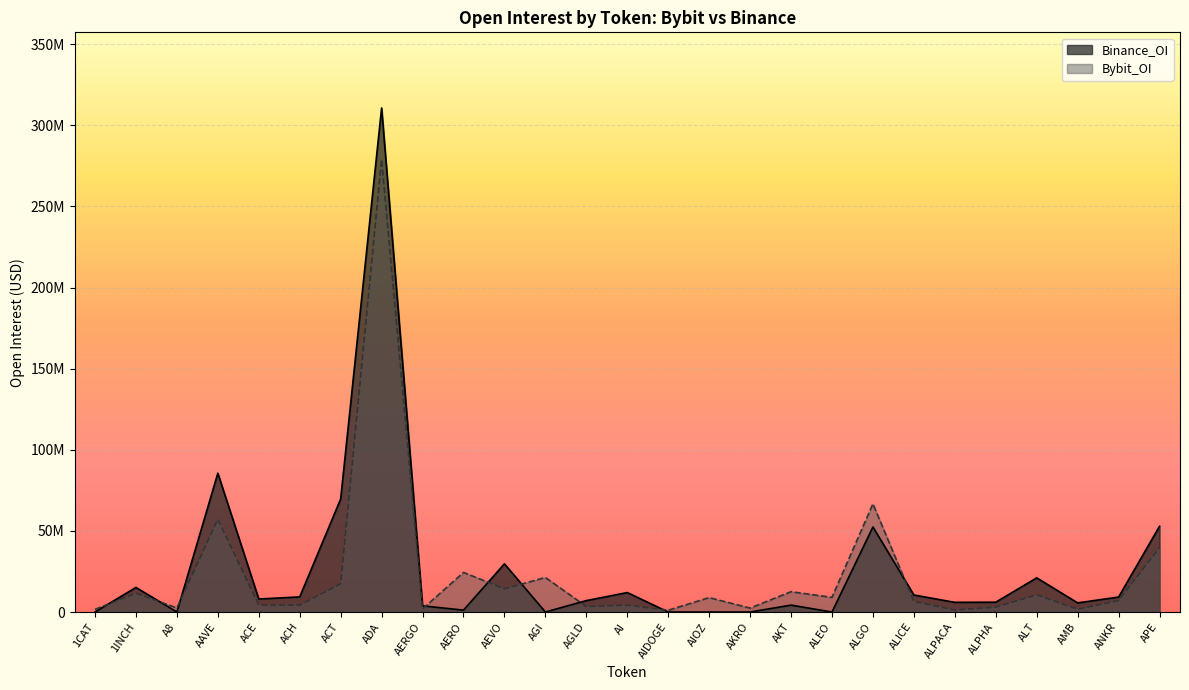

Which series has the largest total across all categories?

Binance_OI